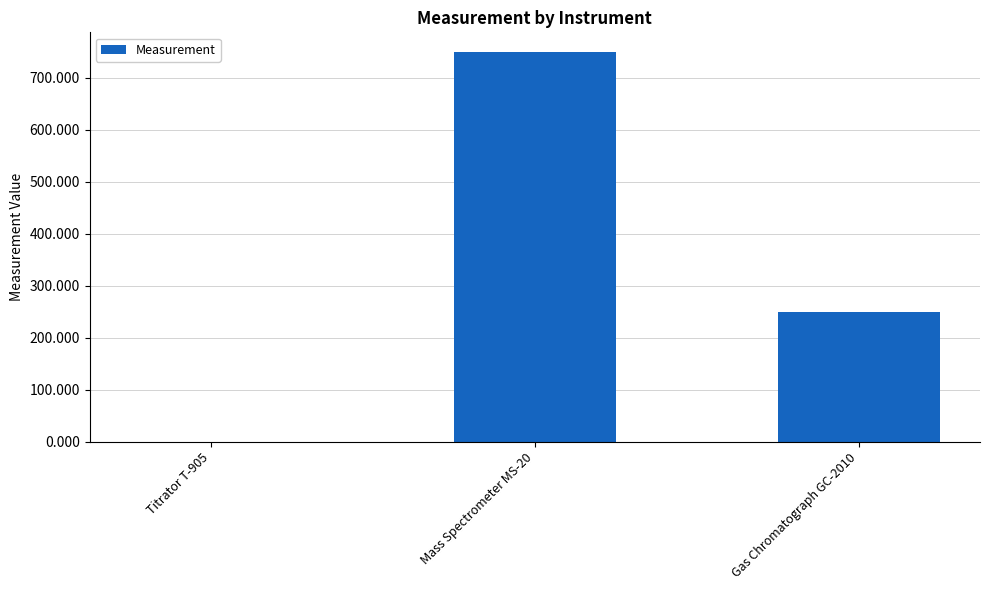

Is it true that the value at Mass Spectrometer MS-20 is 155.7?

False